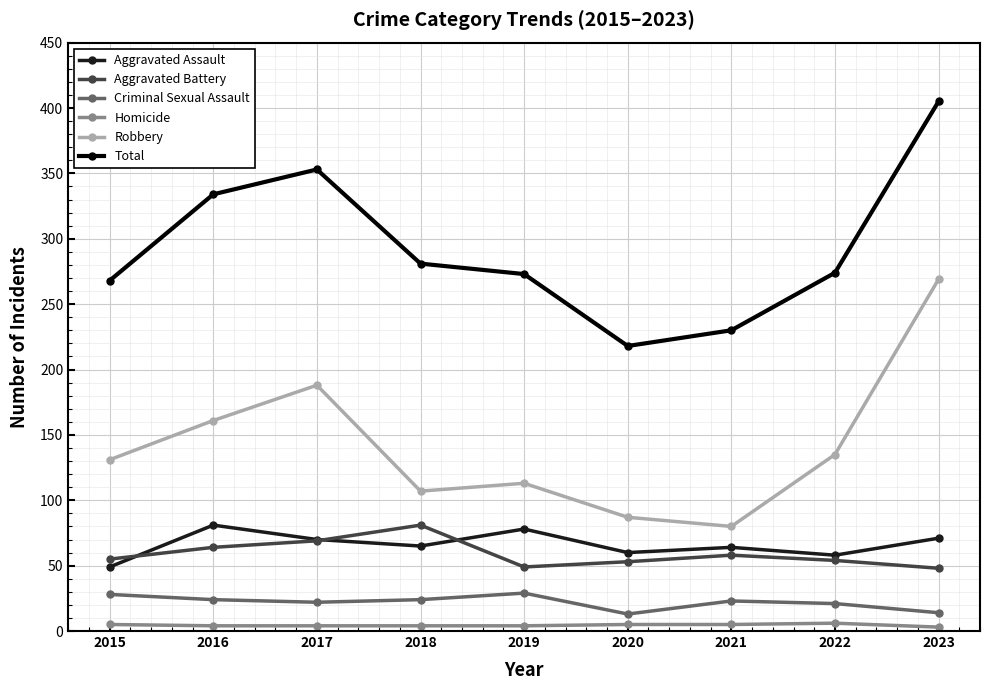

The value of Total at 2015 is 268. True or false?

True